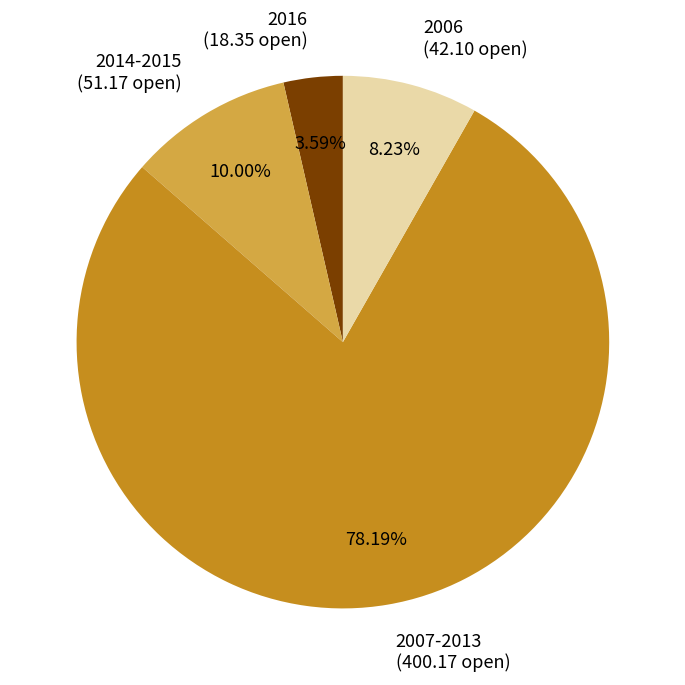

Approximately how many times larger is the value at 2014-2015 (51.17 open) compared to 2006 (42.10 open)?

1.2